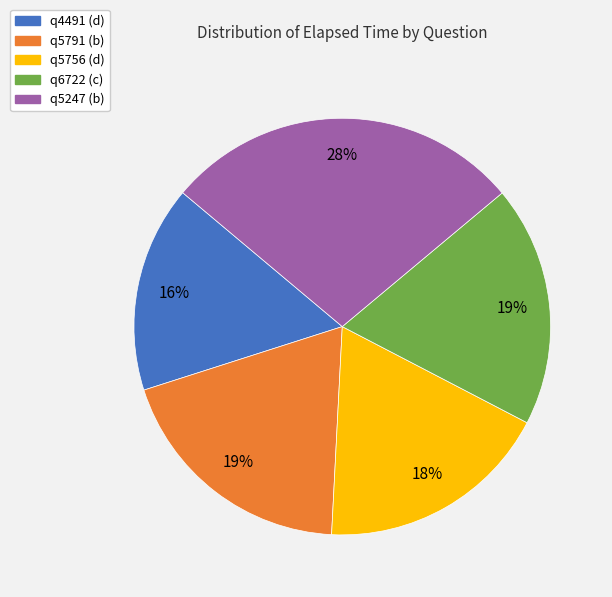

To the nearest percent, what is the difference between the largest and smallest slice percentages?

12%